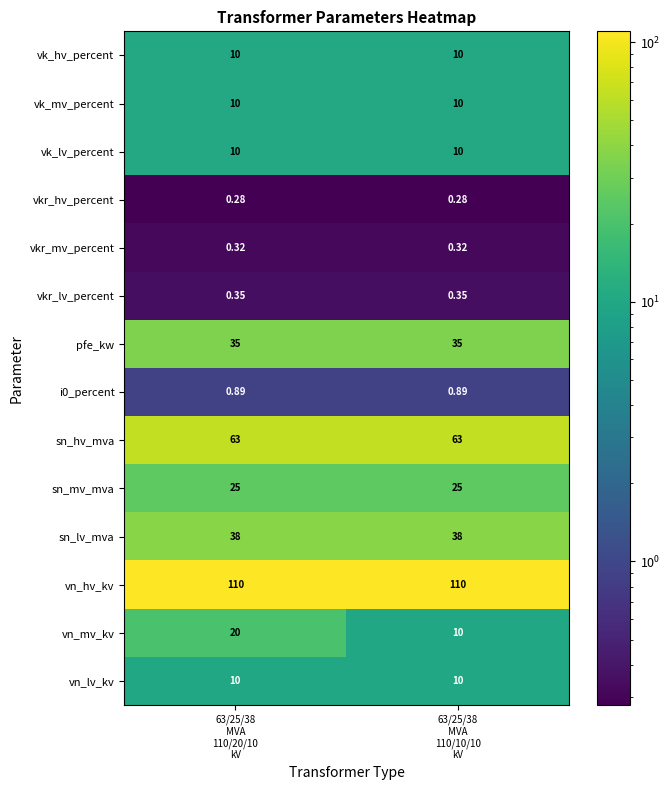

Which series has the largest total across all categories?

vn_hv_kv